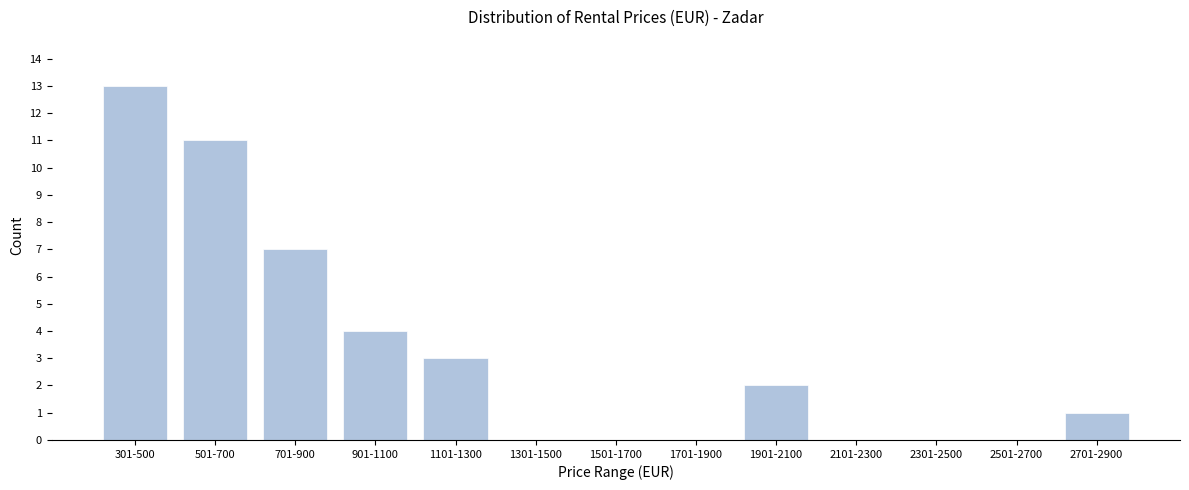

Reading left to right, list all the values displayed in this chart.

301-500=13	501-700=11	701-900=7	901-1100=4	1101-1300=3	1301-1500=0	1501-1700=0	1701-1900=0	1901-2100=2	2101-2300=0	2301-2500=0	2501-2700=0	2701-2900=1